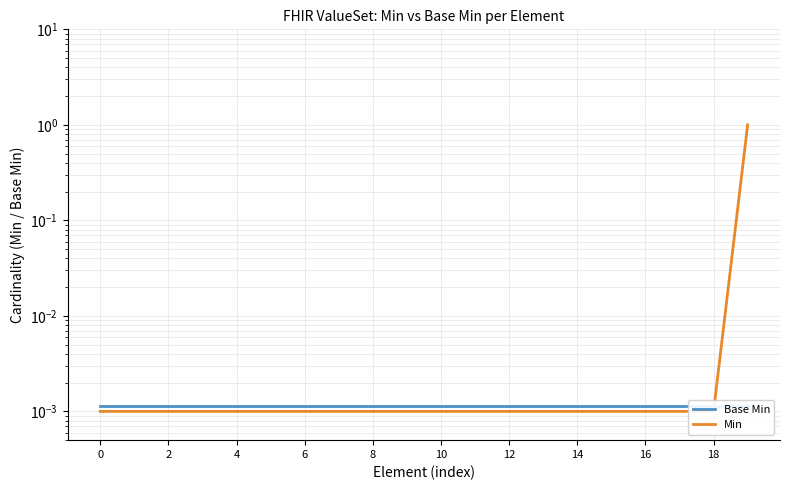

Between 10 and 15, which series saw the biggest shift?

Base Min